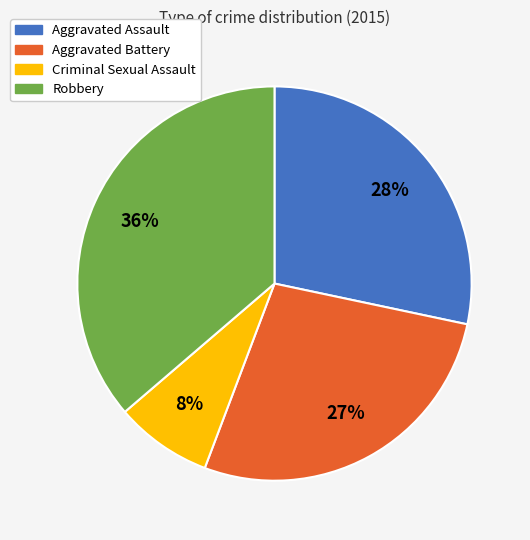

Does any single category account for the majority?

No